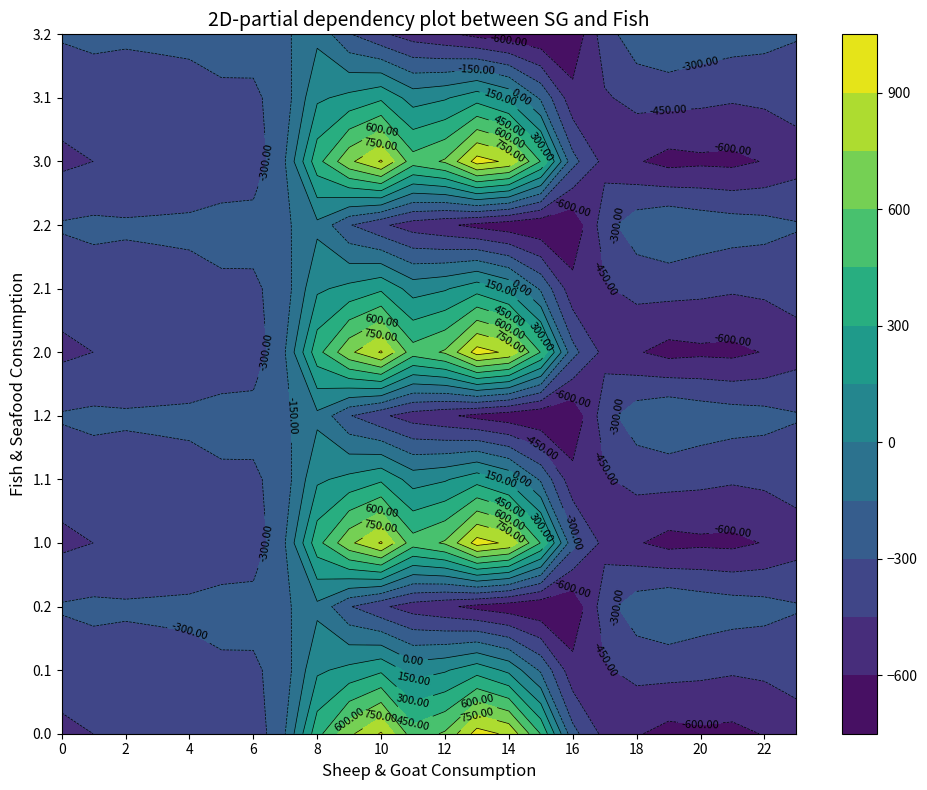

Reading right to left, transcribe all the data shown in this chart.

0.0: -511.3	-592.3	-638.4	-629.9	-649.2	-586.7	-494.8	-250.9	443.0	870.3	962.7	619.4	516.0	916.2	716.9	395.3	-150.1	-408.0	-403.8	-404.9	-404.4	-410.3	-449.5	-482.0
0.1: -399.4	-419.9	-432.4	-414.5	-400.2	-405.4	-466.6	-547.3	-173.1	113.7	241.5	134.6	87.0	274.1	191.1	125.2	-217.1	-332.2	-325.7	-339.6	-342.7	-347.9	-361.1	-384.6
0.2: -287.5	-247.4	-226.4	-199.2	-151.0	-210.0	-362.4	-726.6	-725.8	-687.4	-640.4	-571.2	-520.6	-423.5	-288.5	-35.3	-176.6	-228.8	-245.0	-274.4	-281.0	-285.5	-272.7	-287.1
1.0: -511.3	-592.3	-638.4	-629.9	-649.2	-586.7	-494.8	-250.9	443.0	870.3	962.7	619.4	516.0	916.2	716.9	395.3	-150.1	-408.0	-403.8	-404.9	-404.4	-410.3	-449.5	-482.0
1.1: -399.4	-419.9	-432.4	-414.5	-400.2	-405.4	-466.6	-547.3	-173.1	113.7	241.5	134.6	87.0	274.1	191.1	125.2	-217.1	-332.2	-325.7	-339.6	-342.7	-347.9	-361.1	-384.6
1.2: -287.5	-247.4	-226.4	-199.2	-151.0	-210.0	-362.4	-726.6	-725.8	-687.4	-640.4	-571.2	-520.6	-423.5	-288.5	-35.3	-176.6	-228.8	-245.0	-274.4	-281.0	-285.5	-272.7	-287.1
2.0: -511.3	-592.3	-638.4	-629.9	-649.2	-586.7	-494.8	-250.9	443.0	870.3	962.7	619.4	516.0	916.2	716.9	395.3	-150.1	-408.0	-403.8	-404.9	-404.4	-410.3	-449.5	-482.0
2.1: -399.4	-419.9	-432.4	-414.5	-400.2	-405.4	-466.6	-547.3	-173.1	113.7	241.5	134.6	87.0	274.1	191.1	125.2	-217.1	-332.2	-325.7	-339.6	-342.7	-347.9	-361.1	-384.6
2.2: -287.5	-247.4	-226.4	-199.2	-151.0	-210.0	-362.4	-726.6	-725.8	-687.4	-640.4	-571.2	-520.6	-423.5	-288.5	-35.3	-176.6	-228.8	-245.0	-274.4	-281.0	-285.5	-272.7	-287.1
3.0: -511.3	-592.3	-638.4	-629.9	-649.2	-586.7	-494.8	-250.9	443.0	870.3	962.7	619.4	516.0	916.2	716.9	395.3	-150.1	-408.0	-403.8	-404.9	-404.4	-410.3	-449.5	-482.0
3.1: -399.4	-419.9	-432.4	-414.5	-400.2	-405.4	-466.6	-547.3	-173.1	113.7	241.5	134.6	87.0	274.1	191.1	125.2	-217.1	-332.2	-325.7	-339.6	-342.7	-347.9	-361.1	-384.6
3.2: -287.5	-247.4	-226.4	-199.2	-151.0	-210.0	-362.4	-726.6	-725.8	-687.4	-640.4	-571.2	-520.6	-423.5	-288.5	-35.3	-176.6	-228.8	-245.0	-274.4	-281.0	-285.5	-272.7	-287.1